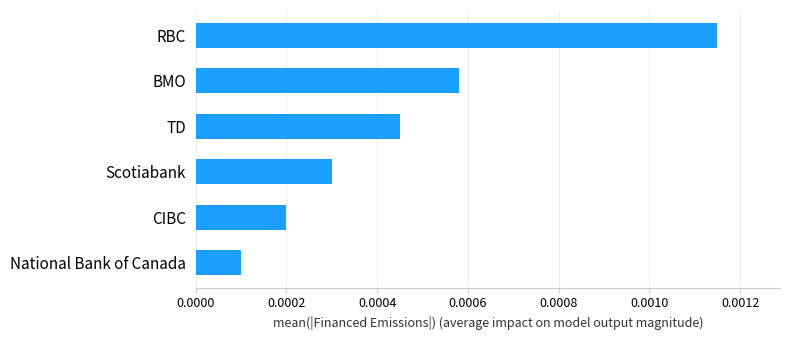

Which category has the highest value across all series?

RBC